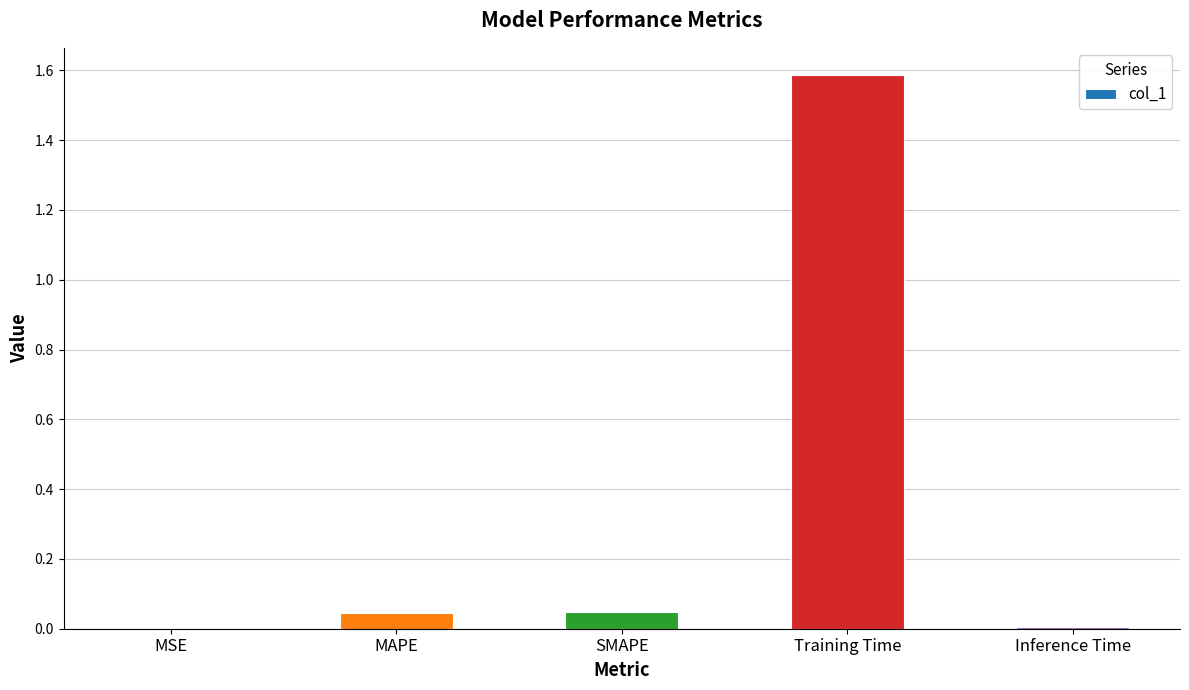

The value at Inference Time is 0.0. True or false?

True